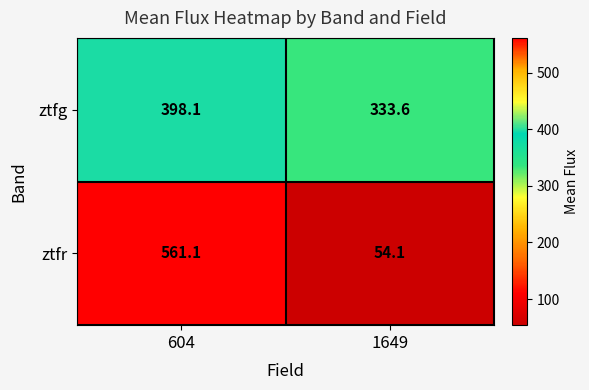

Which series has the largest range (max minus min)?

ztfr